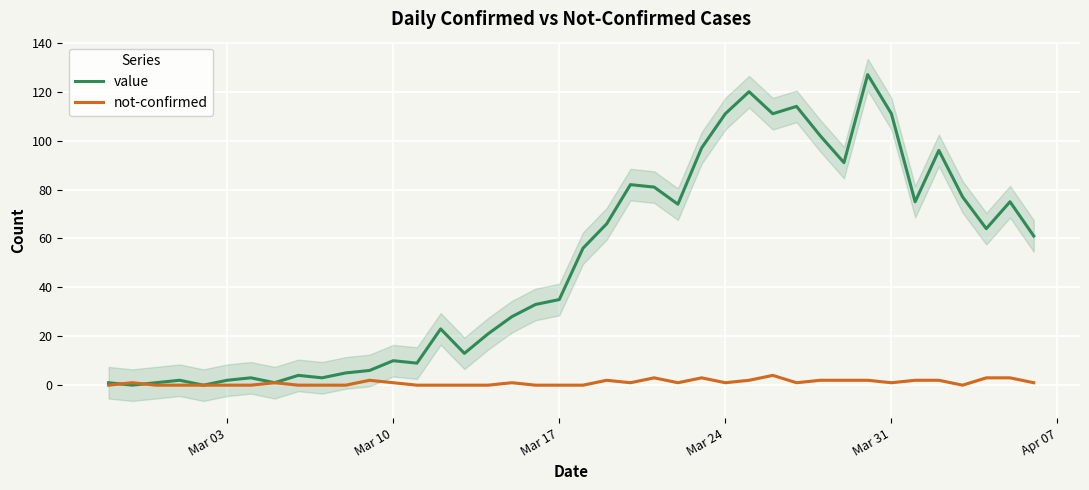

The value series shows -73 at Mar 31. True or false?

False